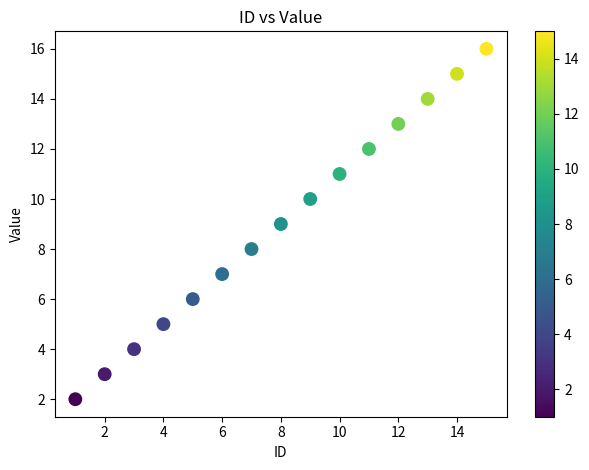

What is the range of Y values (max minus min)?

14